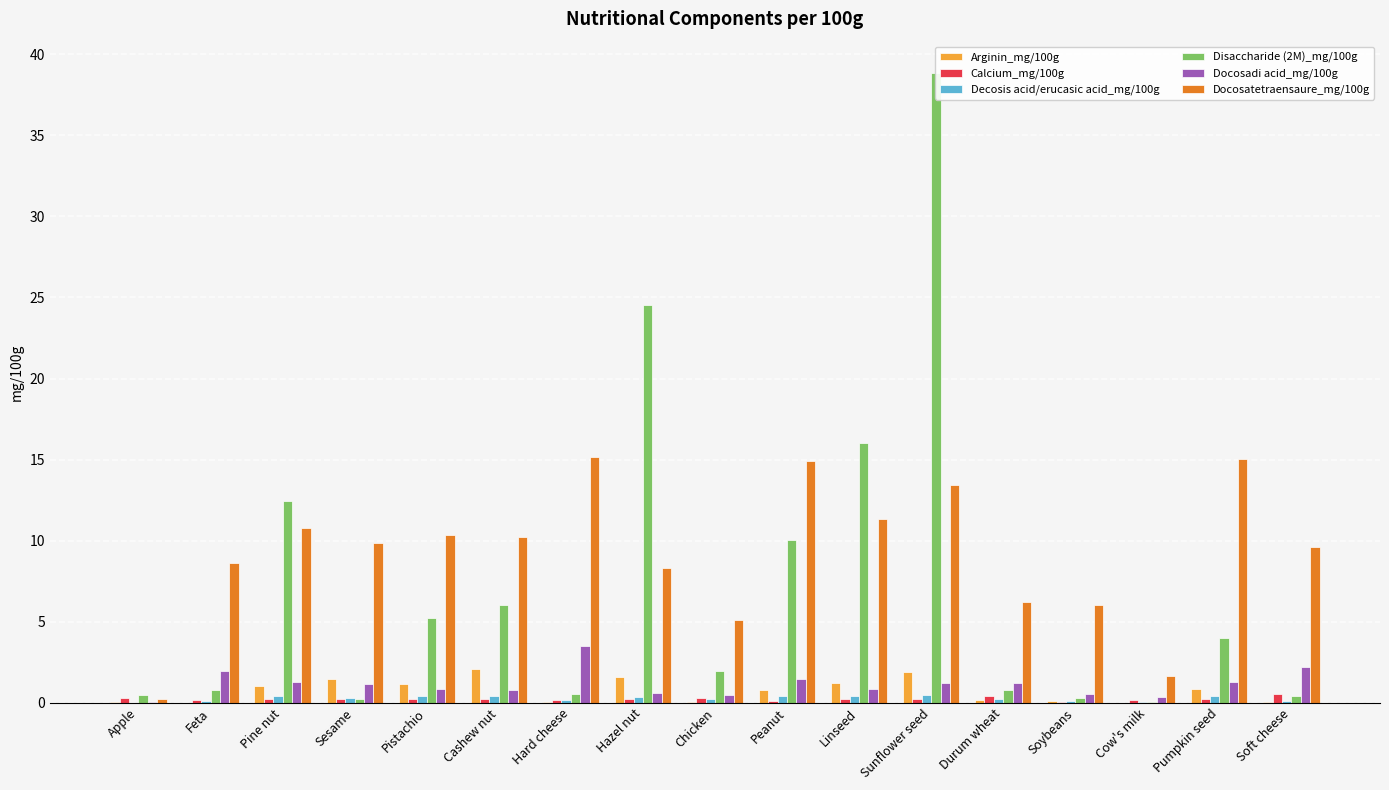

What is the difference between the maximum and minimum values in the Arginin_mg/100g series?

2.1